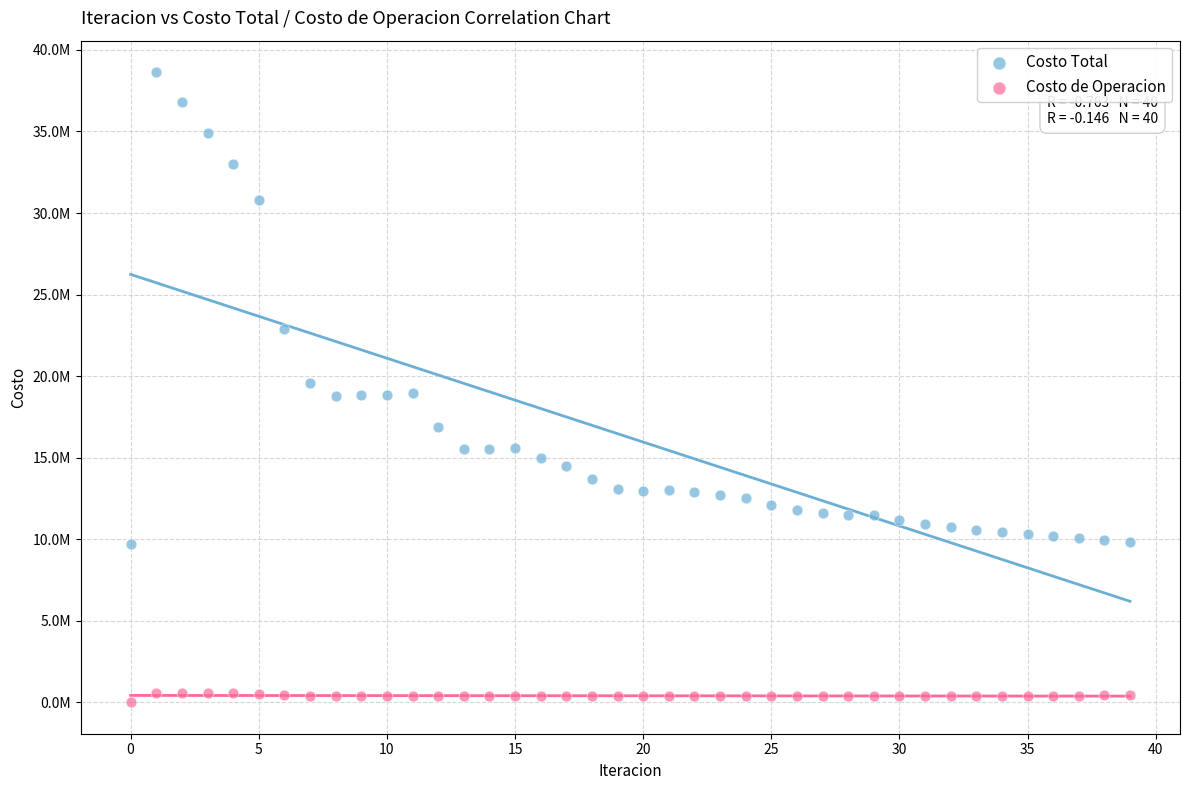

What are all the series names shown in the legend?

Costo Total, Costo de Operacion